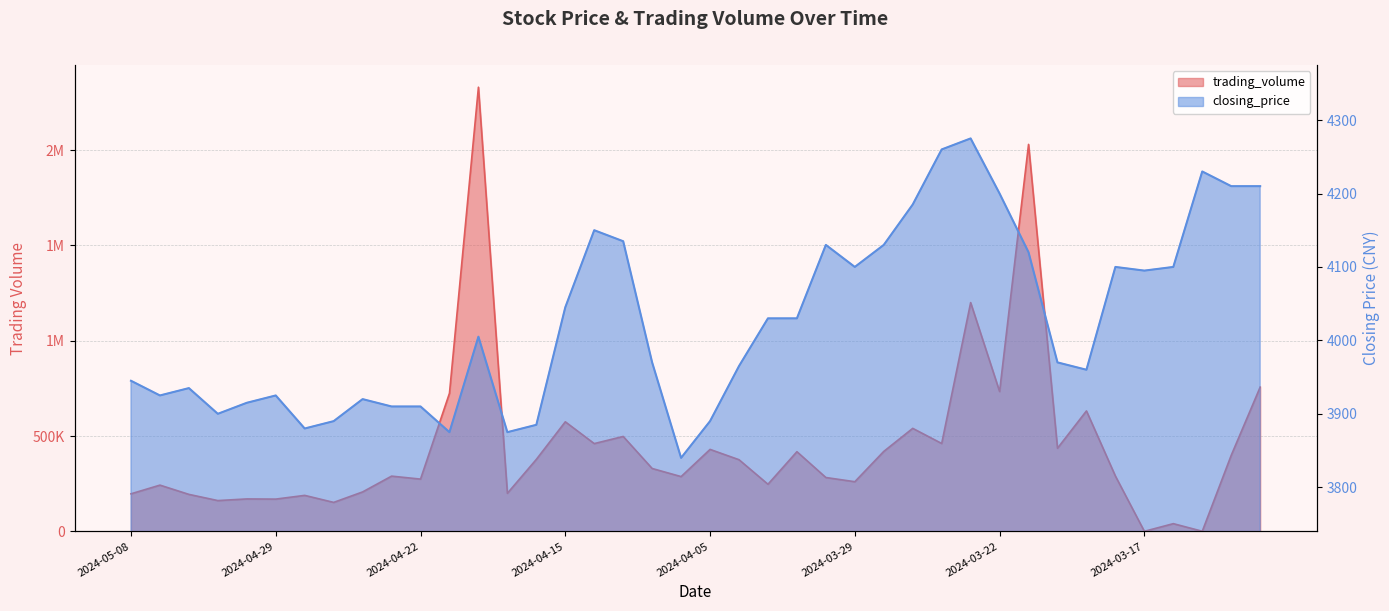

What position from the right is 2024-03-20?

8